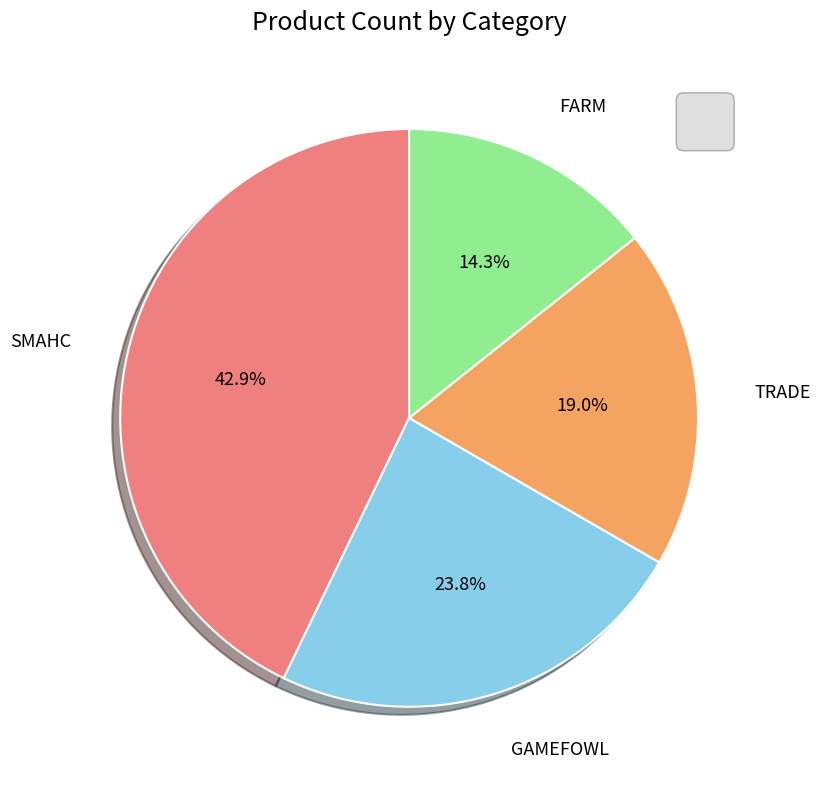

Does any single category account for the majority?

No